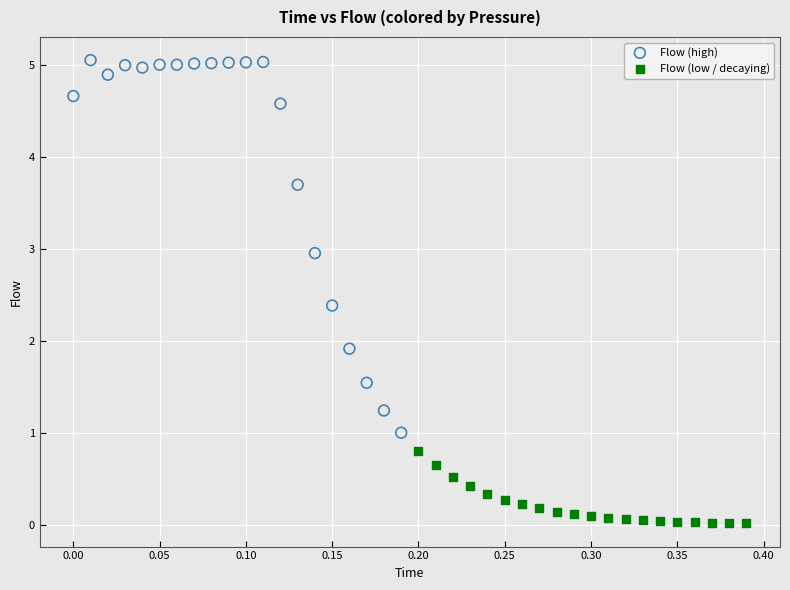

Which series contains the lowest Y value?

Flow (low / decaying)